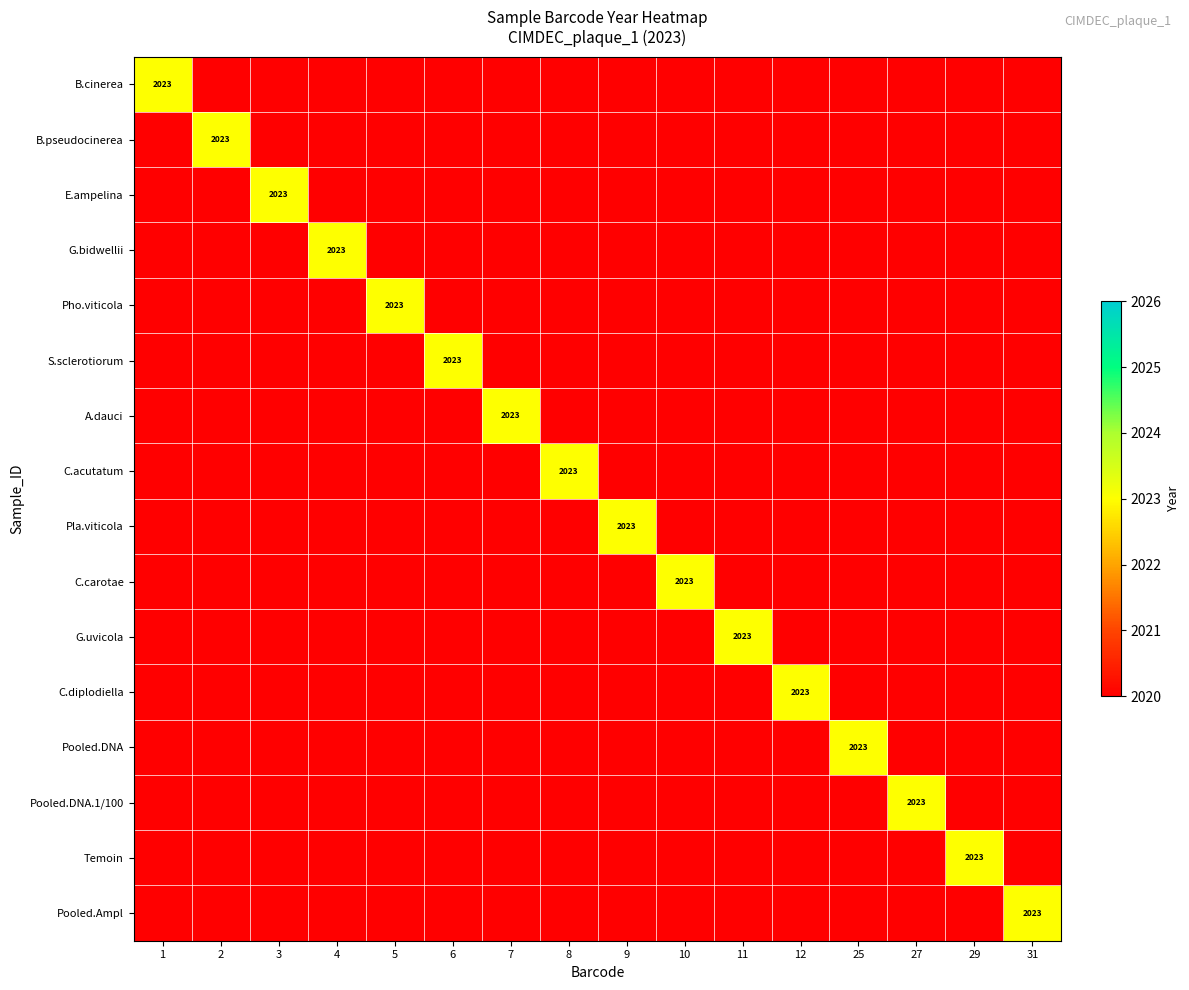

The E.ampelina series shows 2771 at 4. True or false?

False